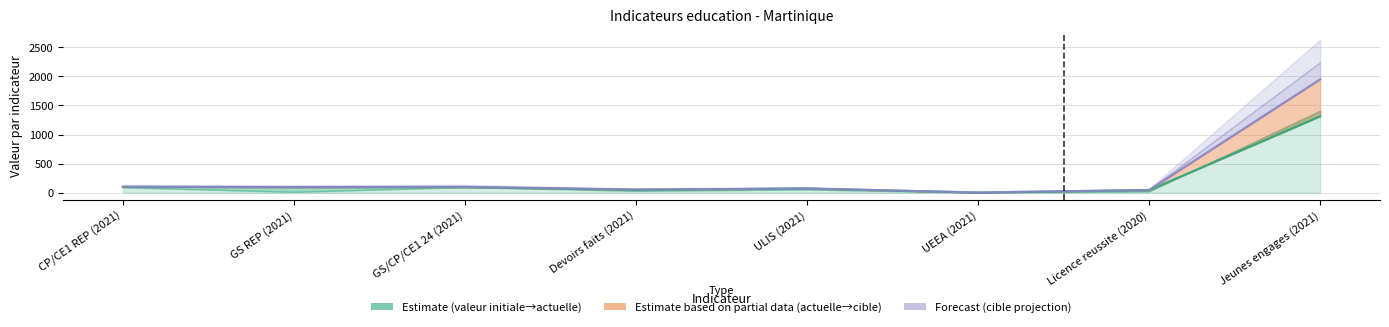

True or false: valeur_actuelle and valeur_initiale intersect in this chart.

False